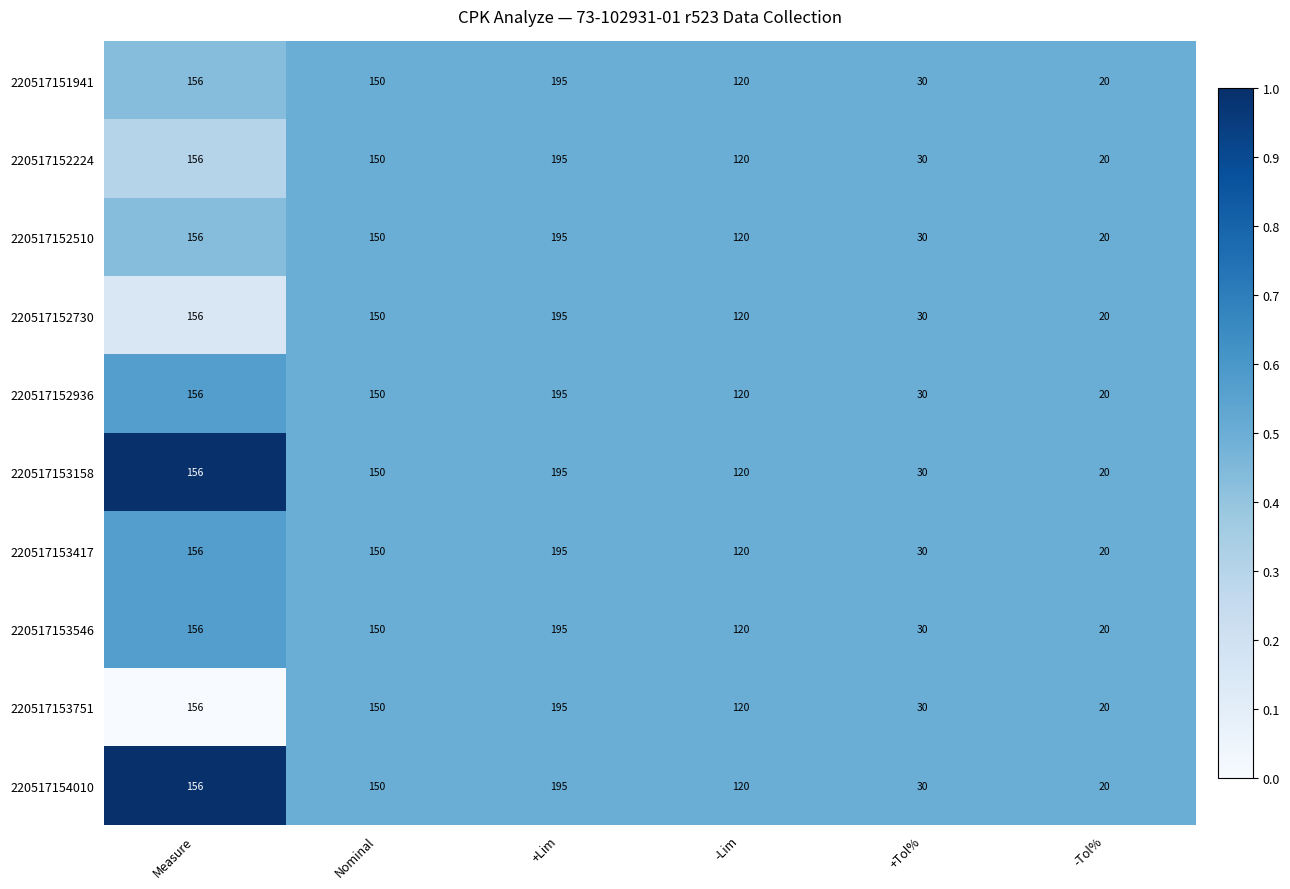

List the labels in order of 220517153158 value, smallest first.

-Tol%, +Tol%, -Lim, Nominal, Measure, +Lim